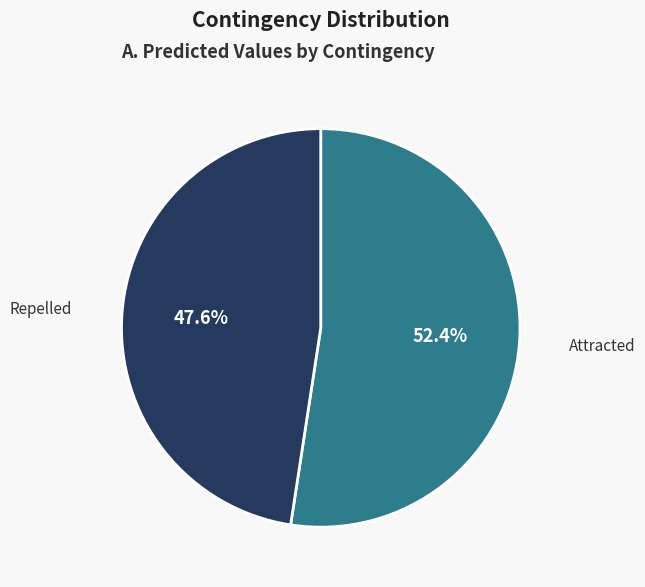

To the nearest percent, what is the difference between the Attracted and Repelled slice percentages?

5%